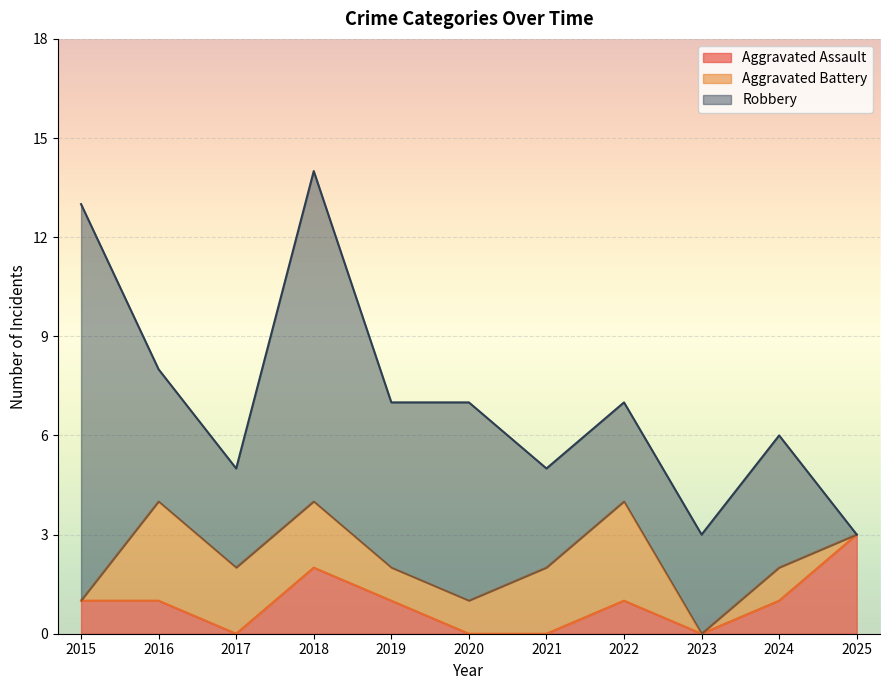

How many intersections are there between Aggravated Assault and Aggravated Battery?

1